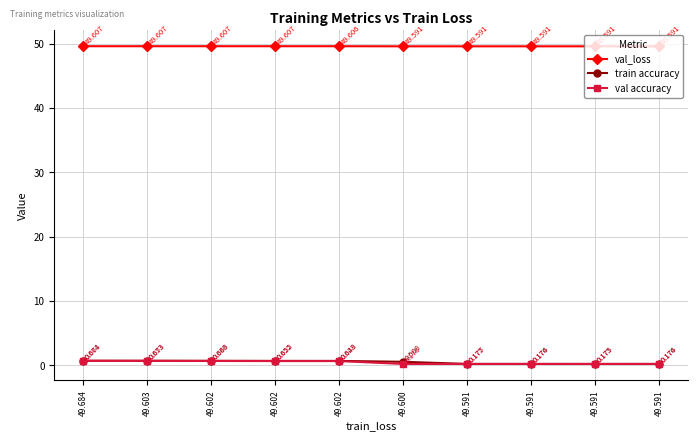

At which label does val_loss reach its minimum?

49.591